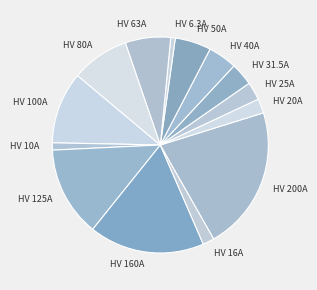

Which has a higher value, HV 63A or HV 10A?

HV 63A